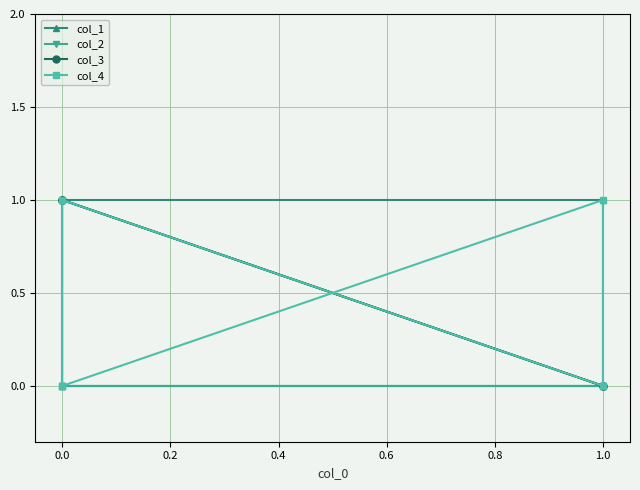

What is the difference between the maximum and minimum values in the col_4 series?

1